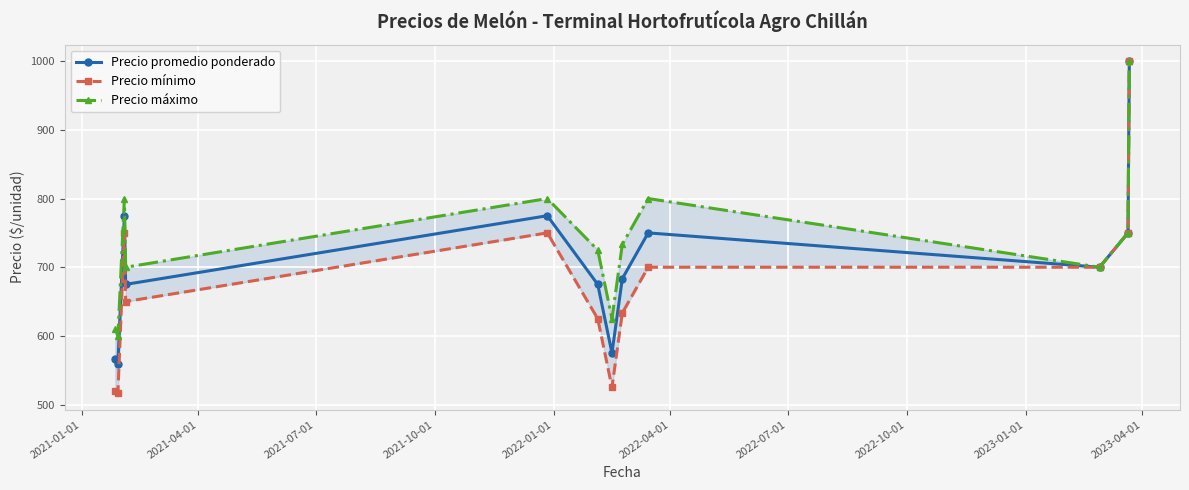

What is the lowest value of the Precio promedio ponderado series?

559.3